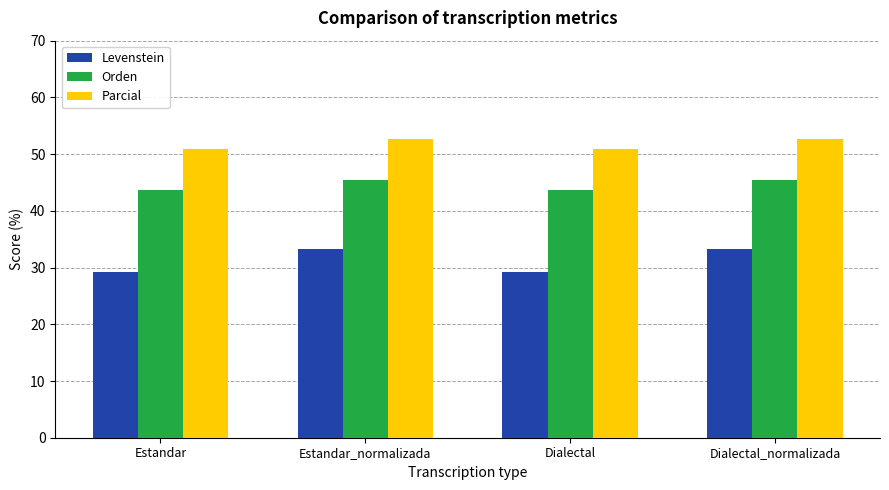

The Levenstein series shows 18.6 at Dialectal_normalizada. True or false?

False